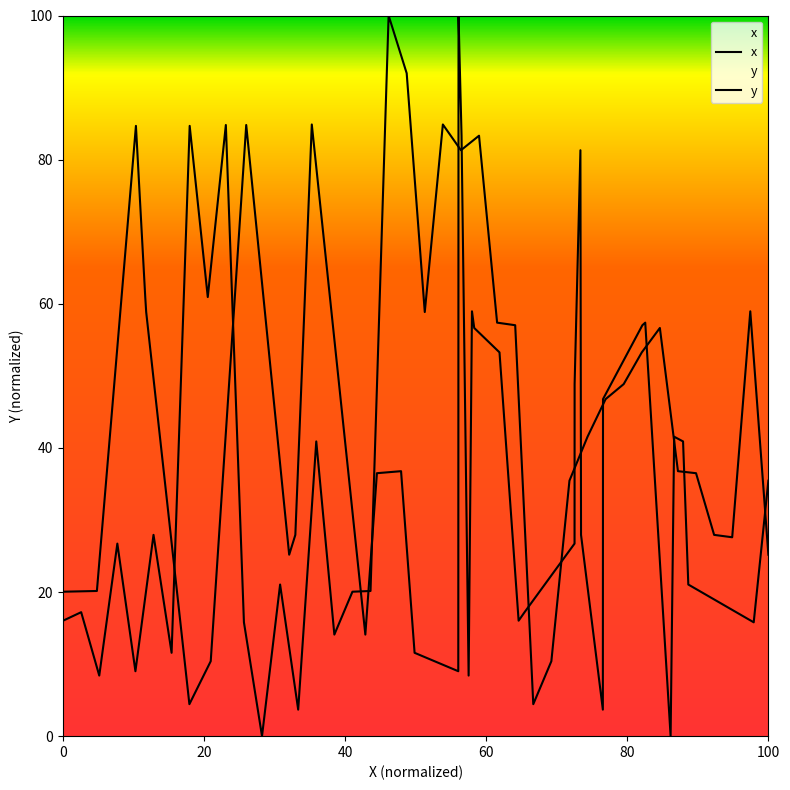

Which series has the largest total across all categories?

x